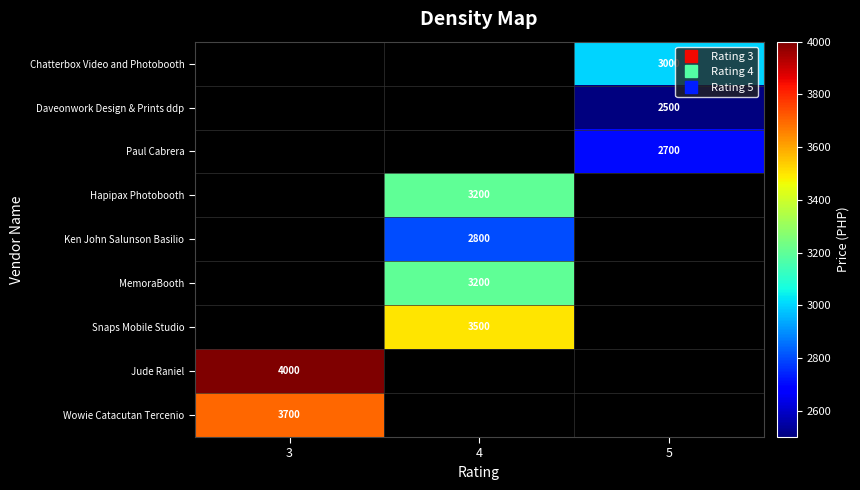

Is the value of Ken John Salunson Basilio at 3 greater than the value of Paul Cabrera at 4?

No